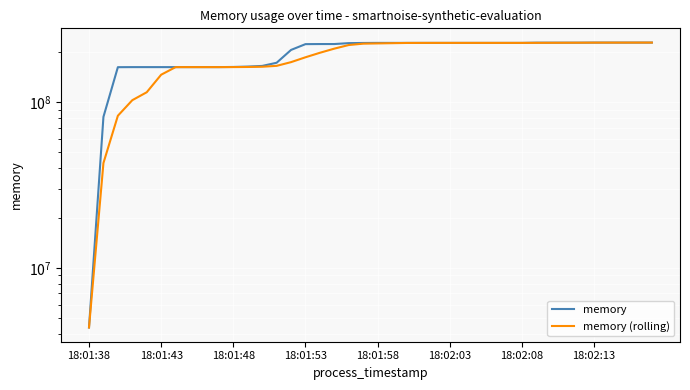

List the series in order of their peak value, lowest first.

memory, memory (rolling)